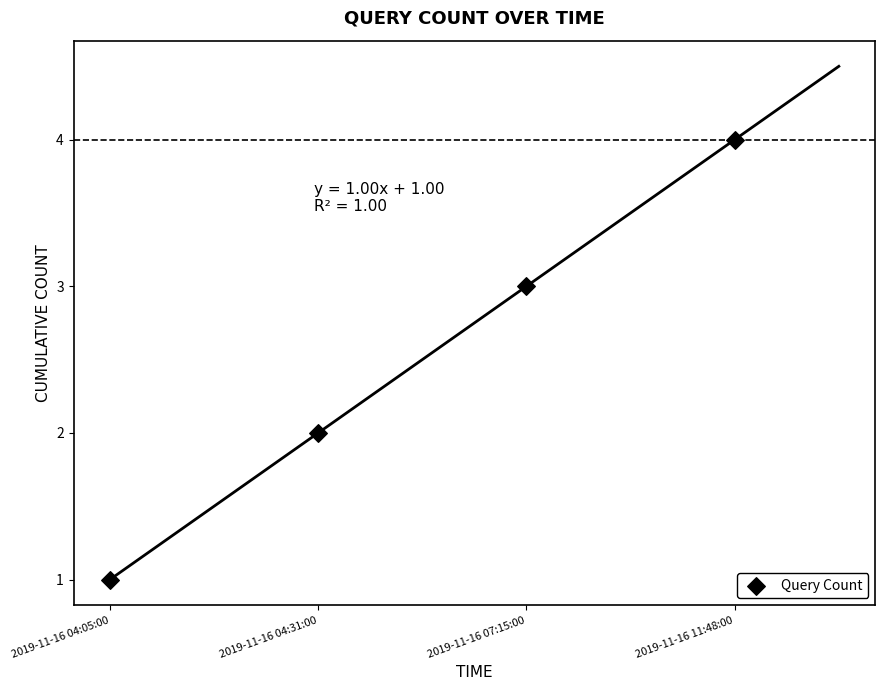

What is the range of Y values (max minus min)?

3